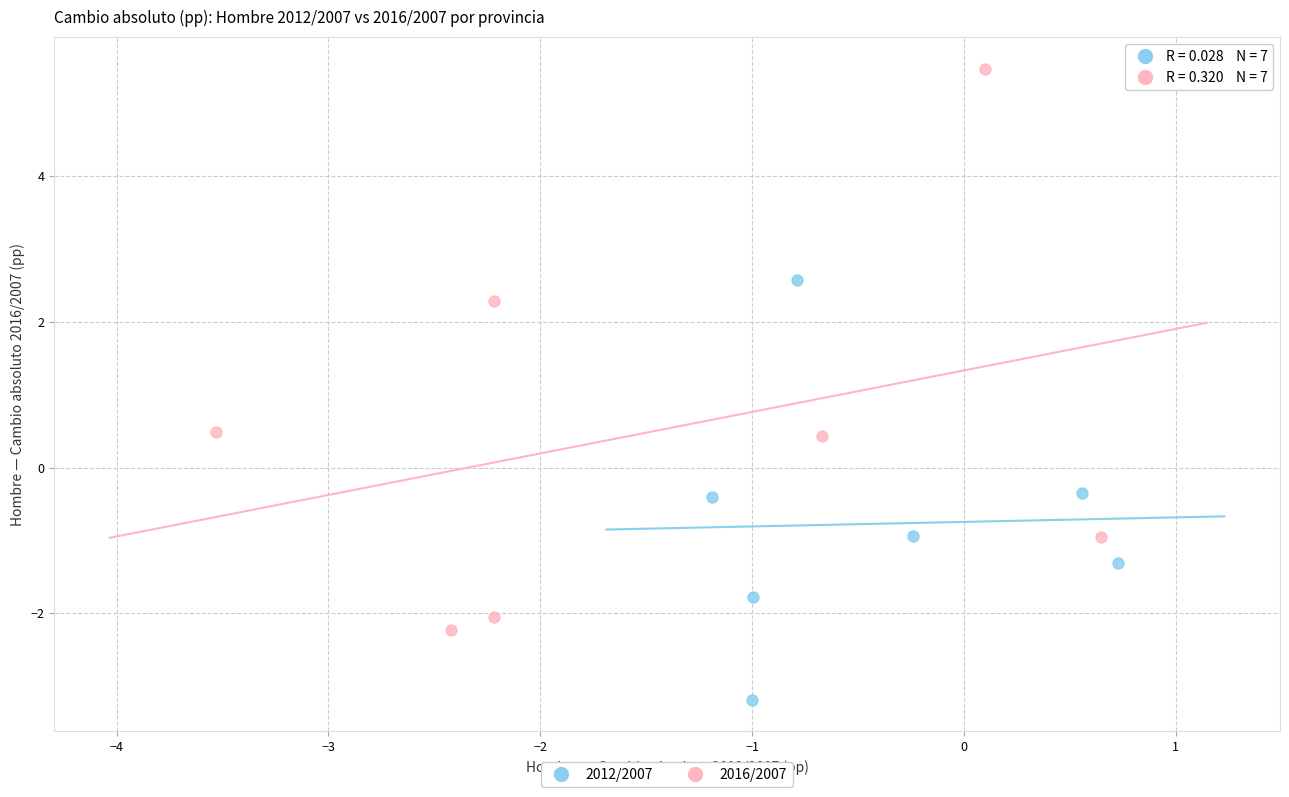

What are all the series names shown in the legend?

2012/2007, 2016/2007